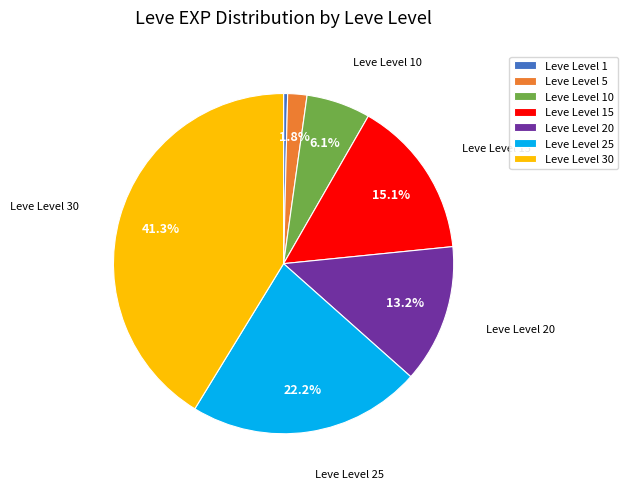

To the nearest percent, what is the combined percentage of Leve Level 25 and Leve Level 1?

23%